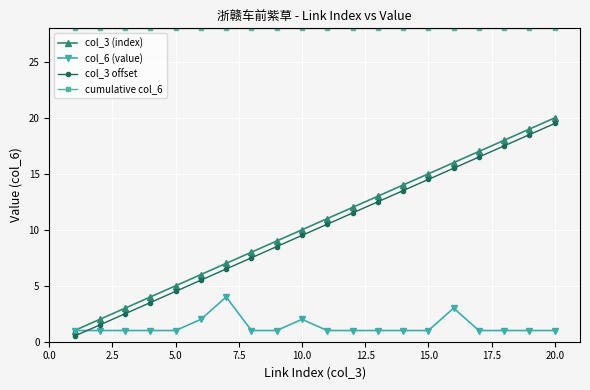

How many values in the col_3 offset series exceed 10?

10